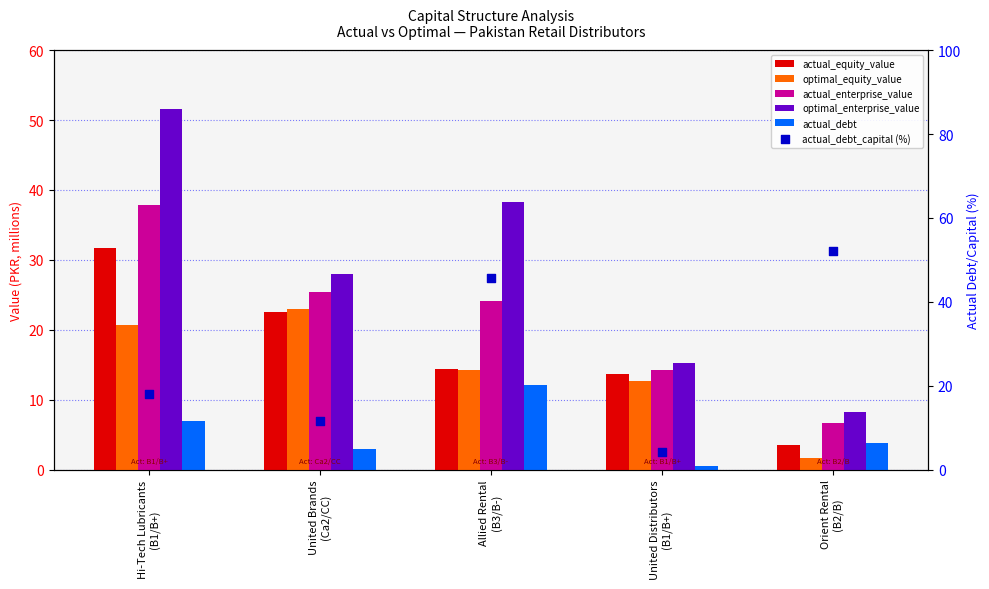

Which series has the largest total across all categories?

optimal_enterprise_value